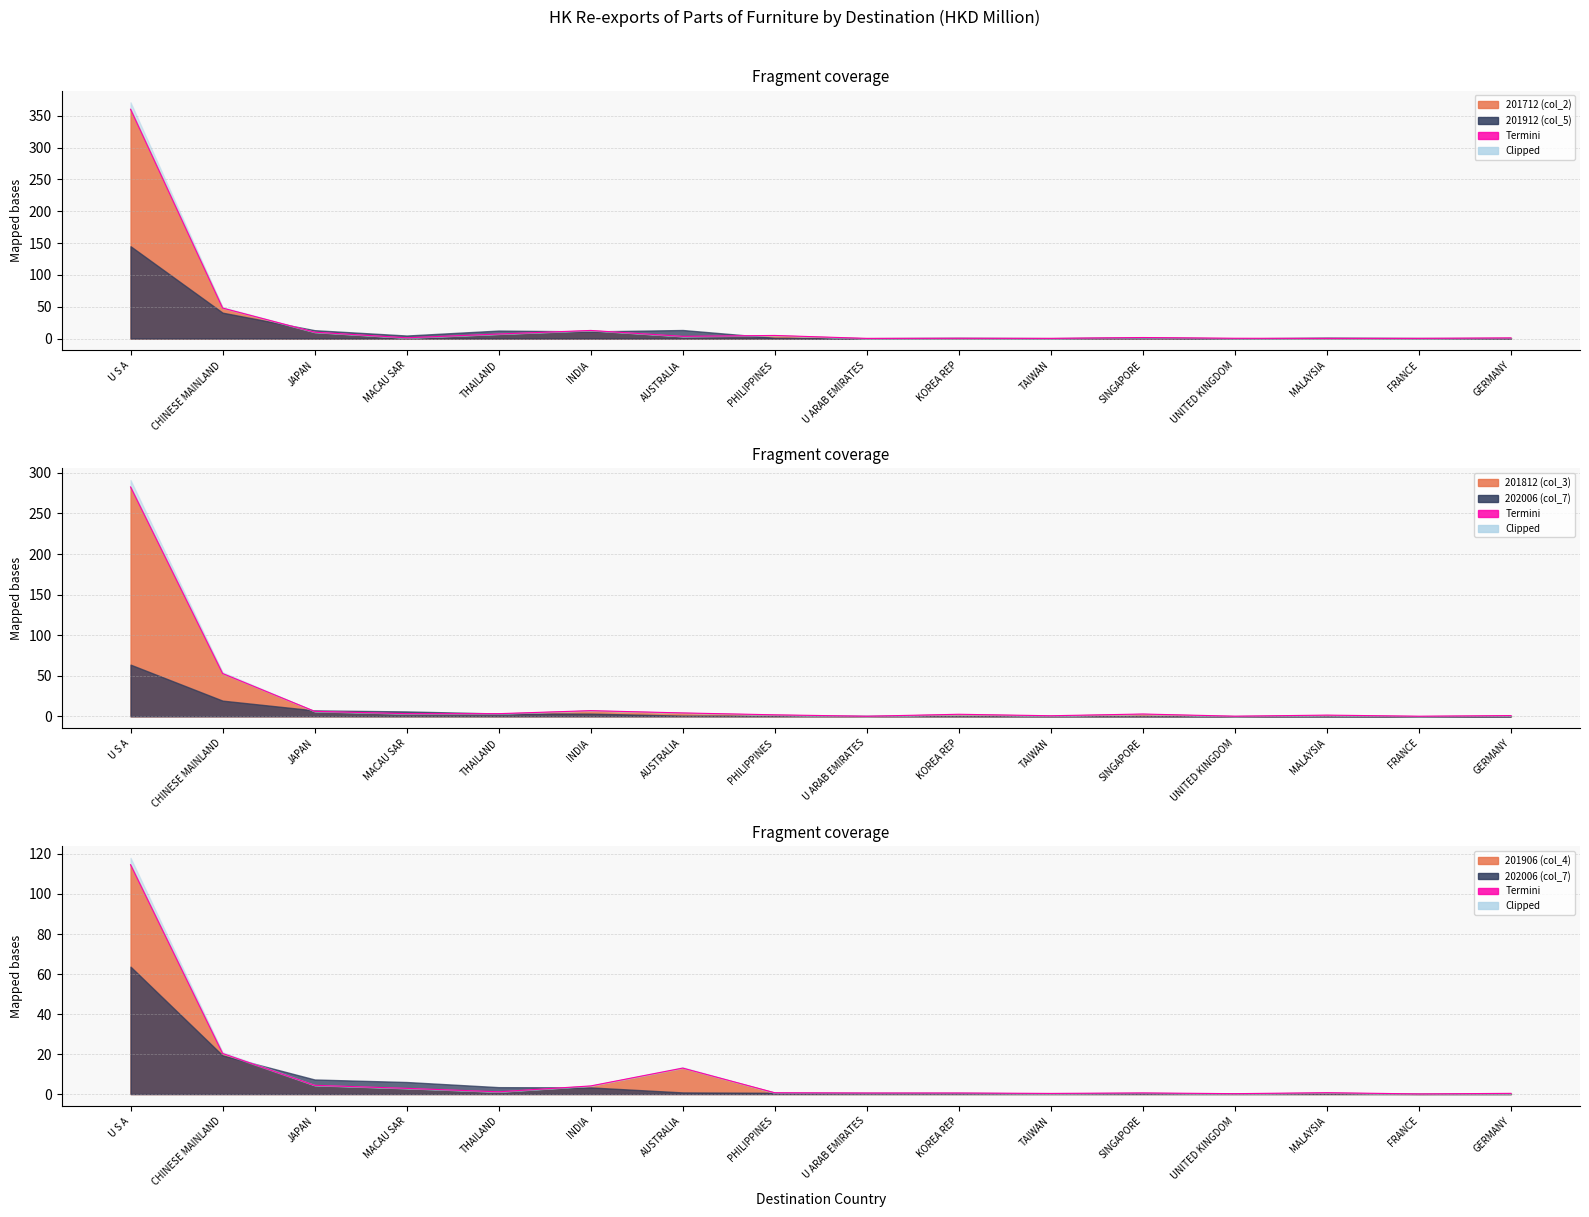

What is the minimum value shown in the chart?

0.1